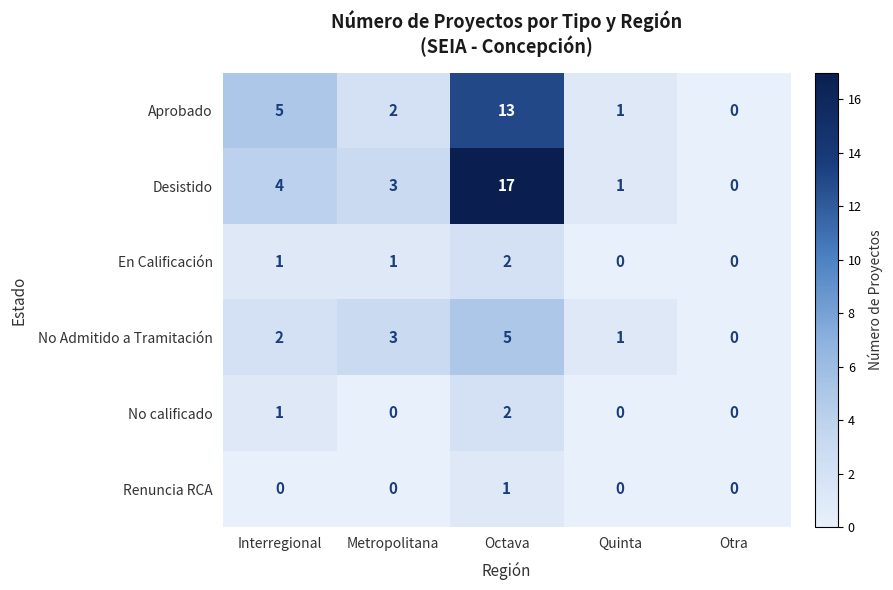

What is the average value of the Desistido series?

5